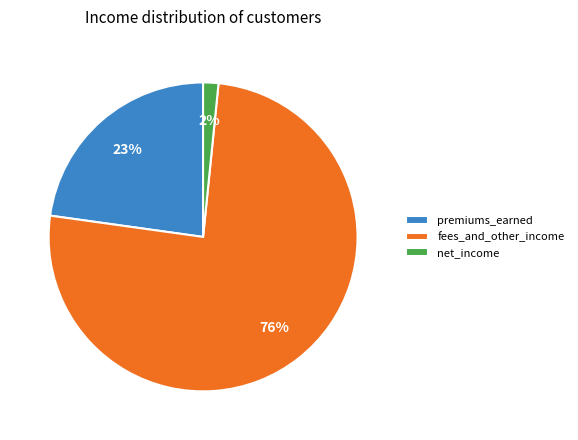

To the nearest percent, what is the average slice percentage?

33%